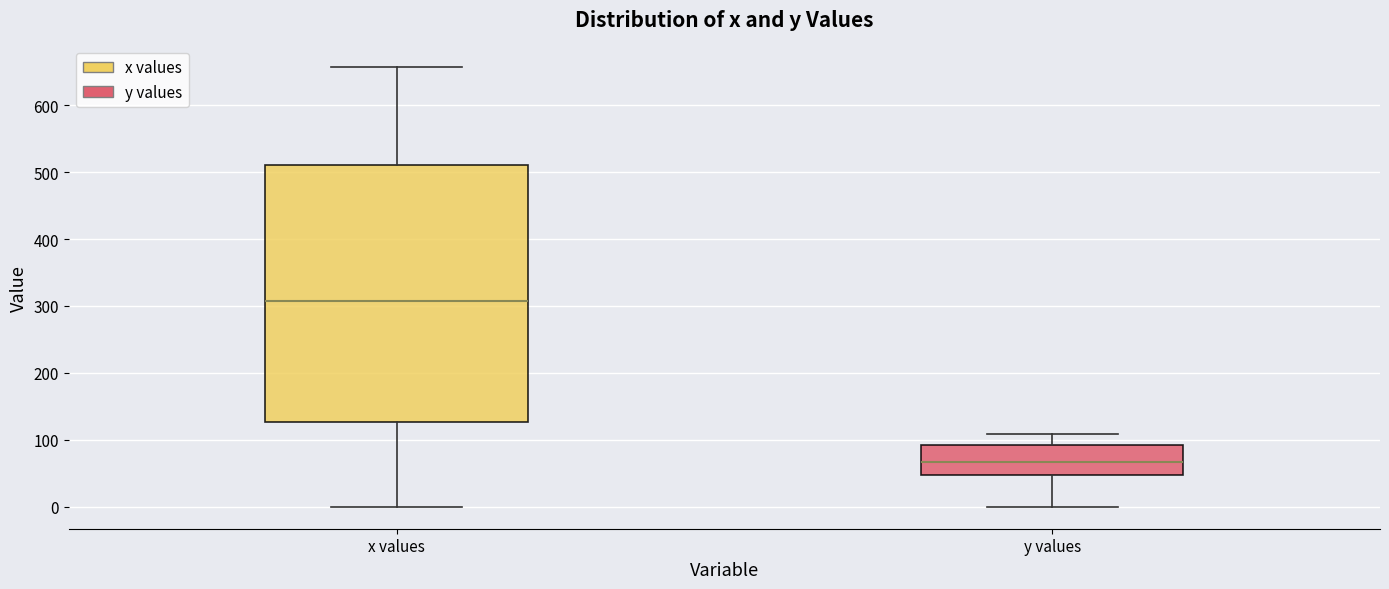

Which box's median line is the lowest?

y values